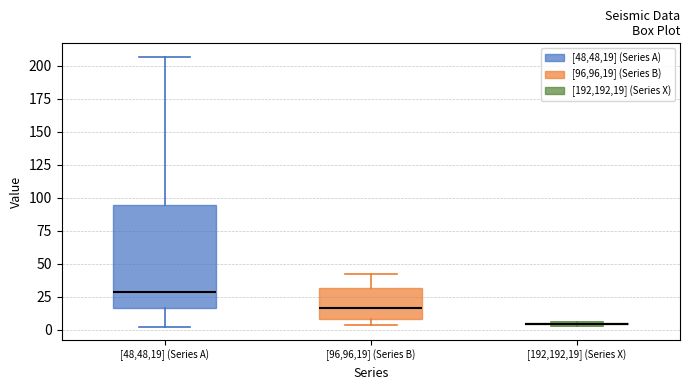

Reading left to right, transcribe this box plot: for each box, give where its median line is, the range the box spans, and where its two whiskers end, as read against the y-axis. The values are not printed on the chart, so give them approximately, as read against the axis.

[48,48,19] (Series A): median 30, box 15 to 95, whiskers 0 to 205
[96,96,19] (Series B): median 15, box 10 to 30, whiskers 5 to 40
[192,192,19] (Series X): box collapsed to a line at 5, whiskers 5 to 5